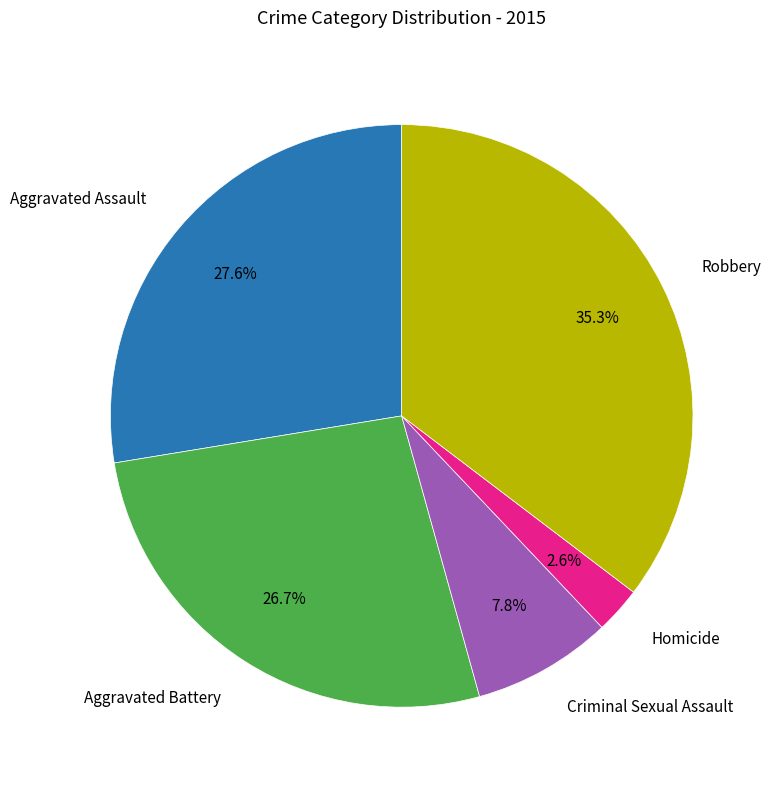

How many segments does this pie chart have?

5